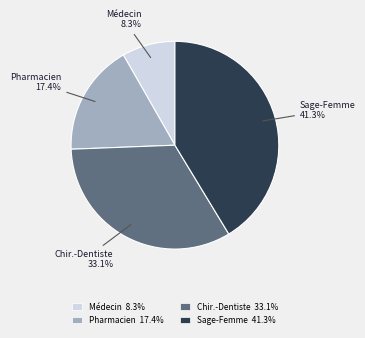

How many segments does this pie chart have?

4